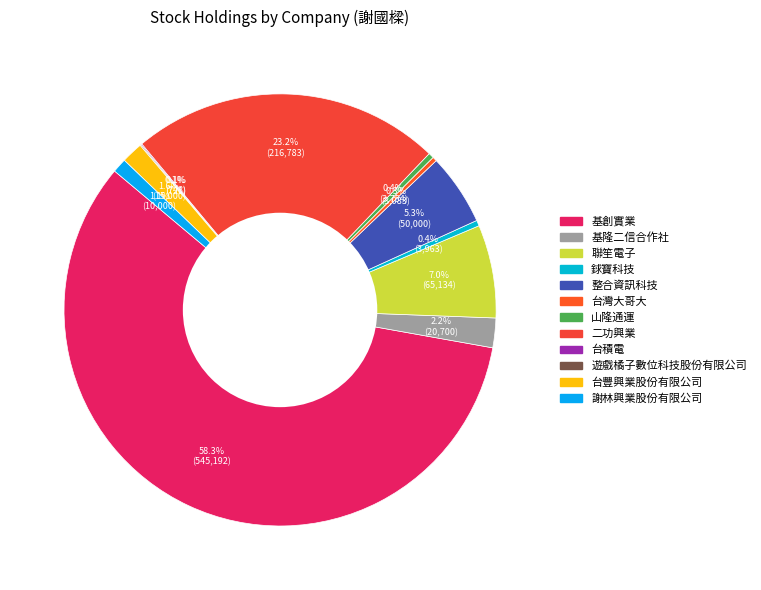

To the nearest percent, what is the combined percentage of 謝林興業股份有限公司 and 基隆二信合作社?

3%